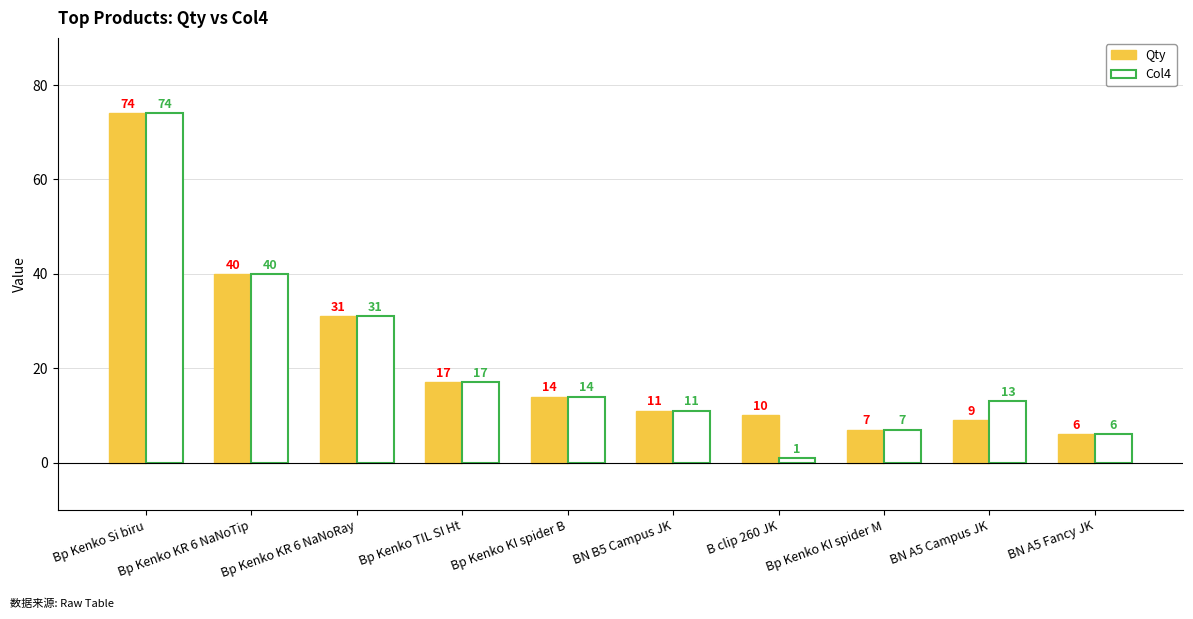

How many bars are there in each group?

2